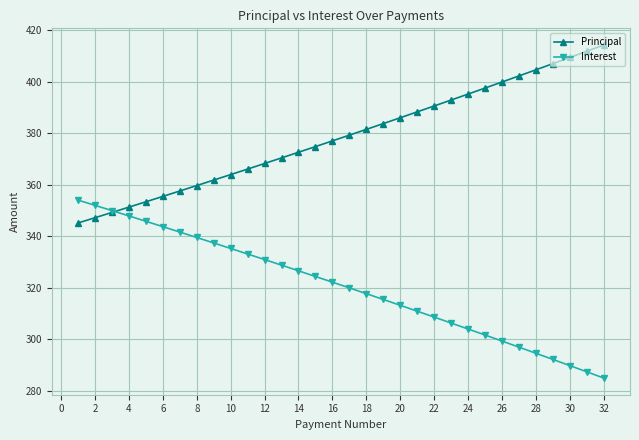

How many lines are shown in the chart?

2